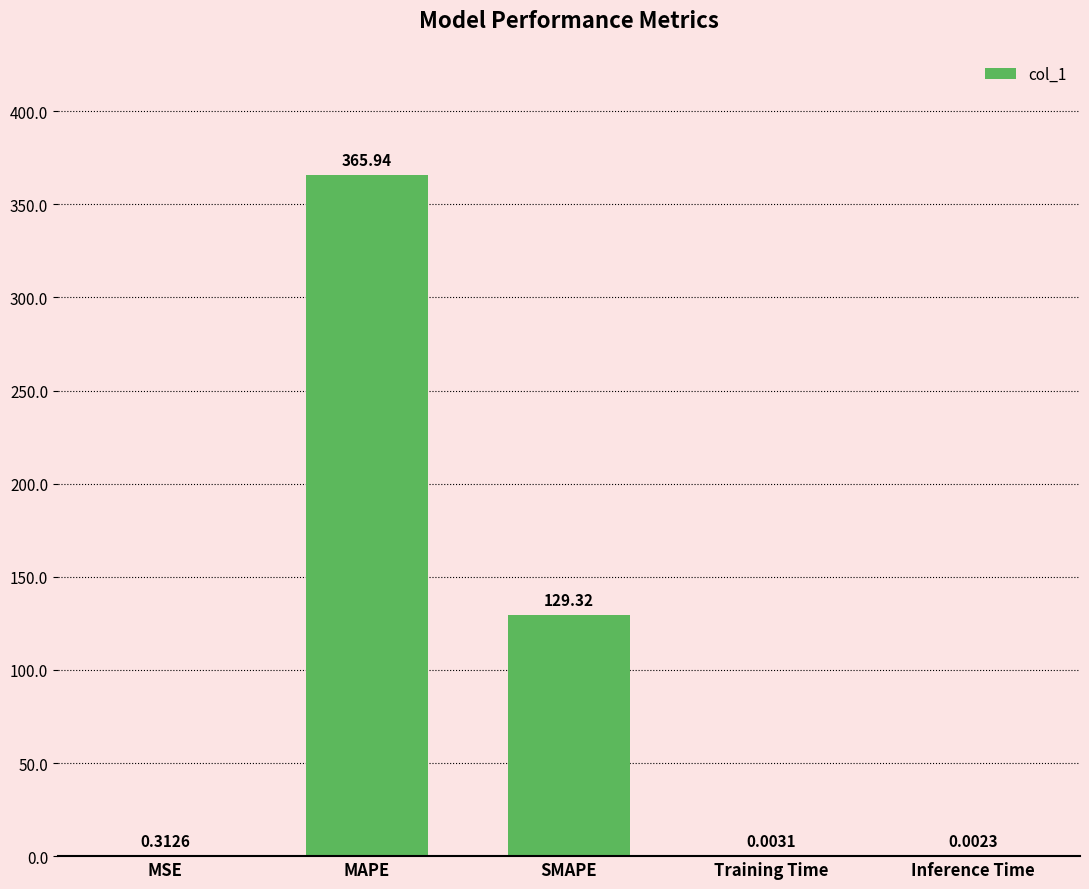

What is the sum of all values?

495.6